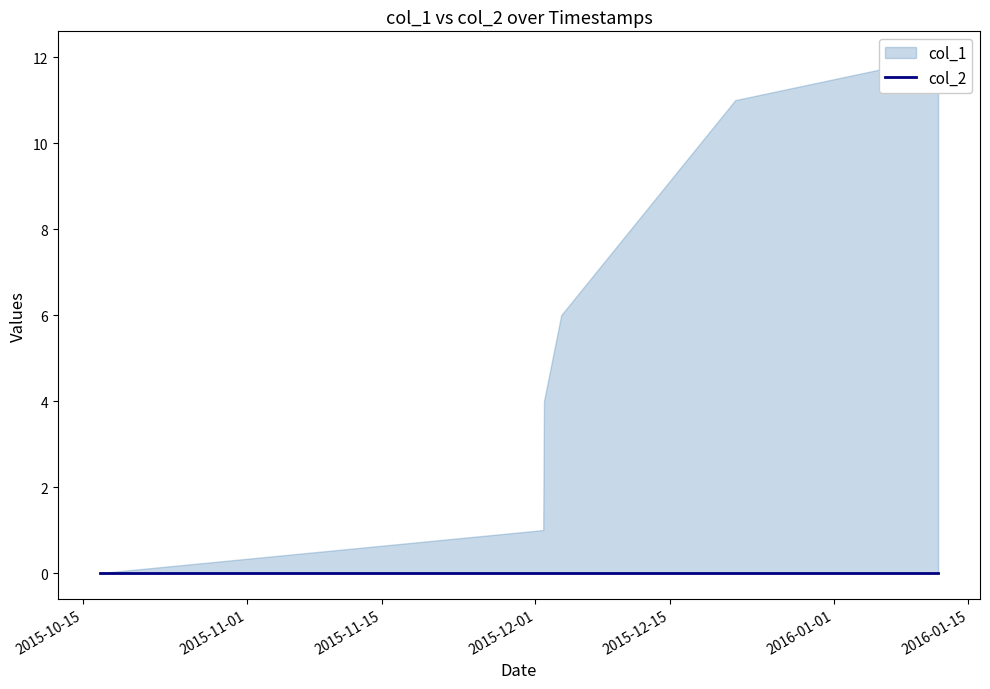

At how many categories does at least one series exceed 5?

3